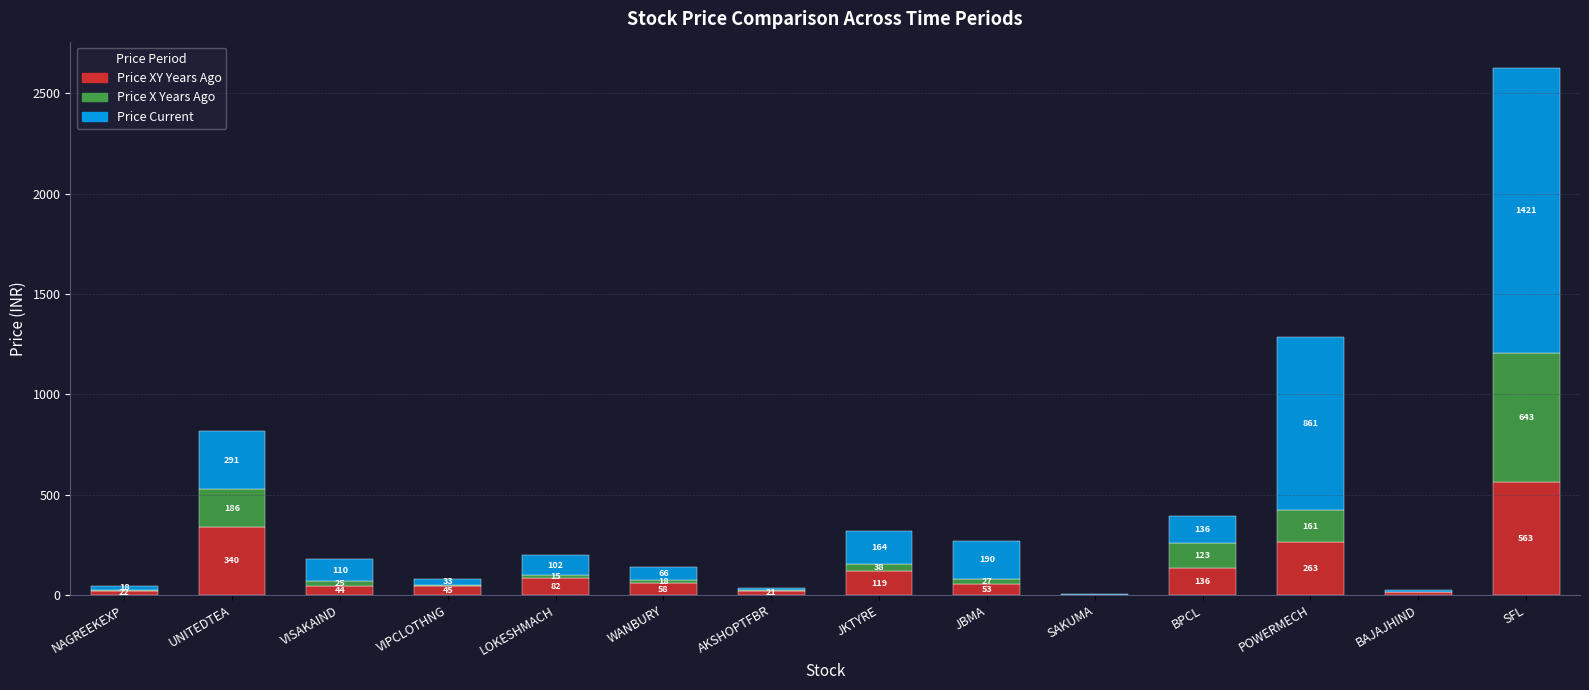

Read the Price XY Years Ago value at VISAKAIND.

44.2